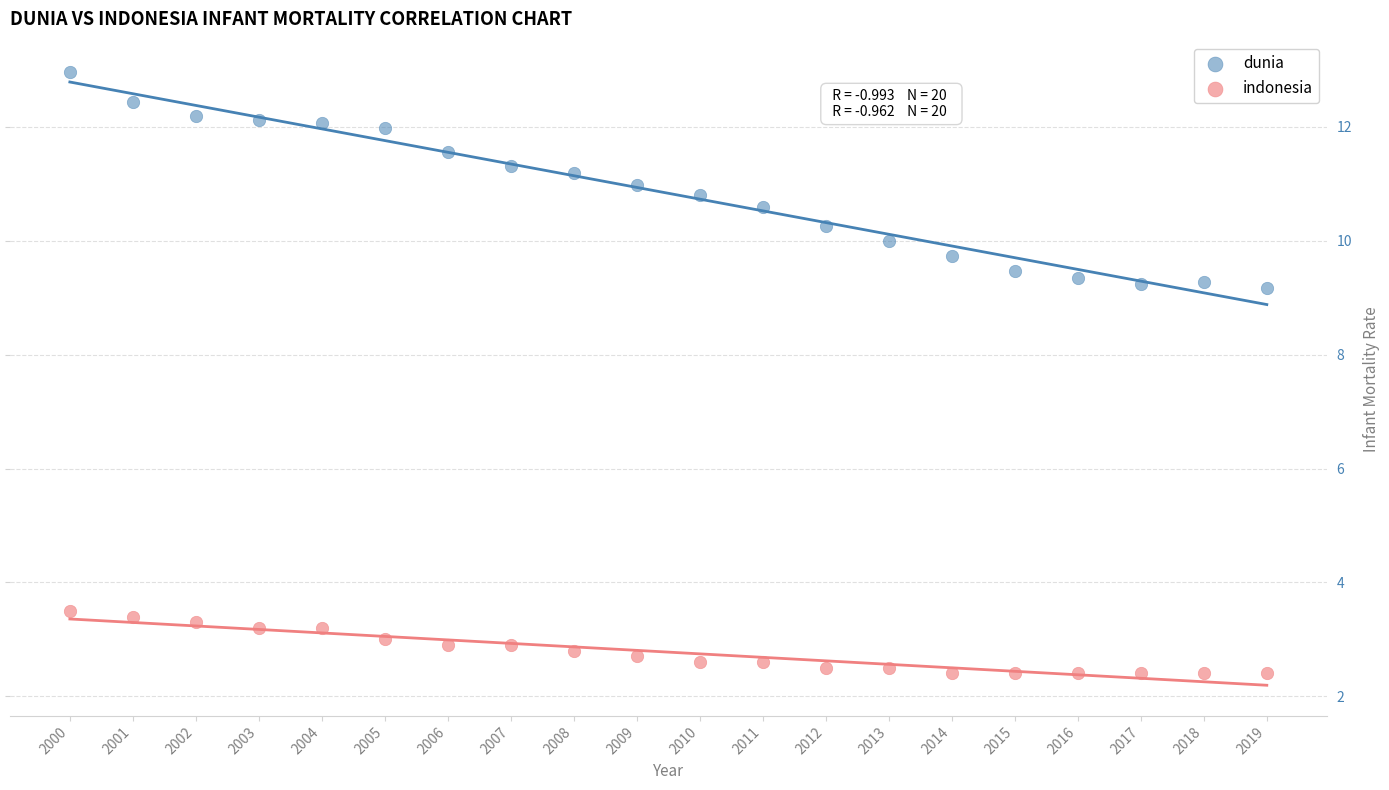

Which series has the largest Y range (max minus min)?

dunia